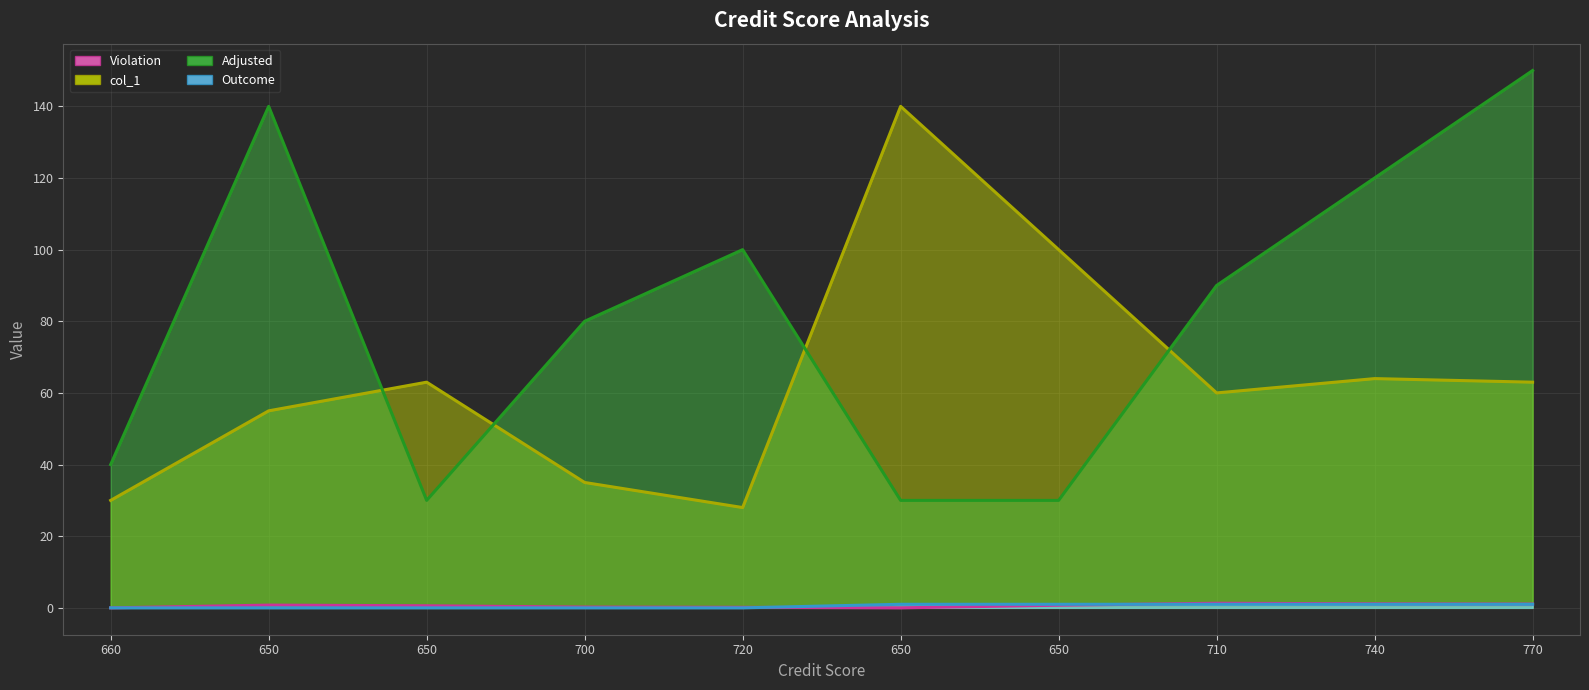

Which series has the widest spread of values?

Adjusted (line)